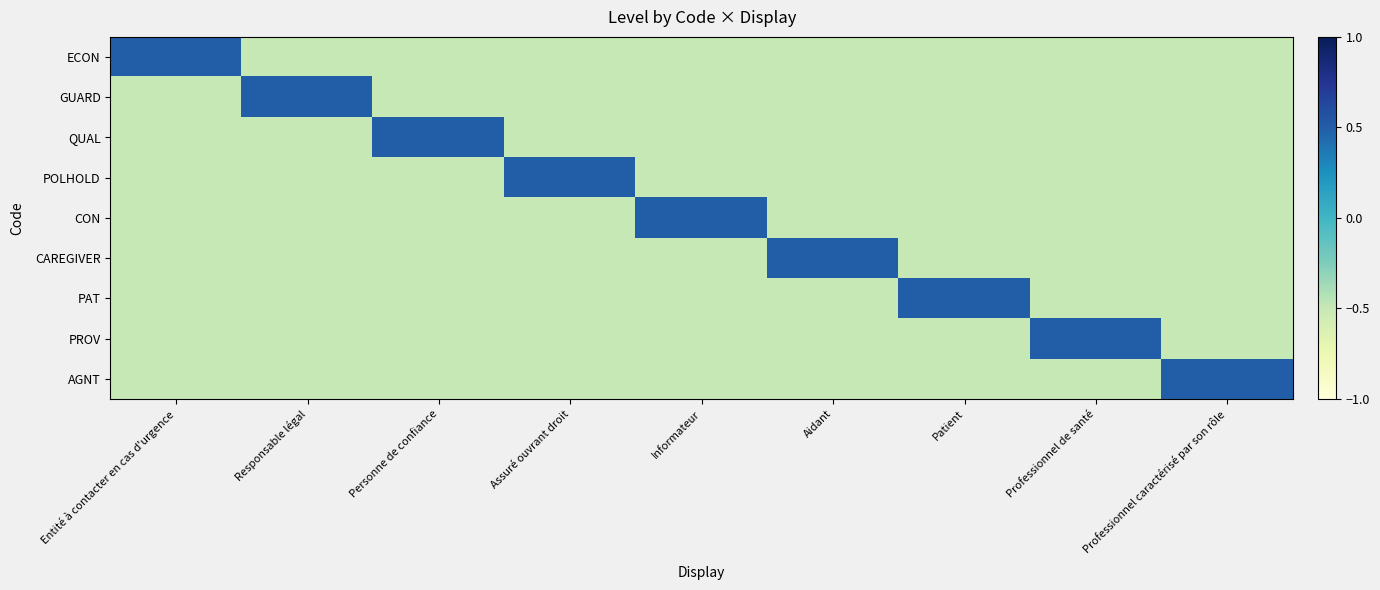

What is the smallest value displayed?

-0.5